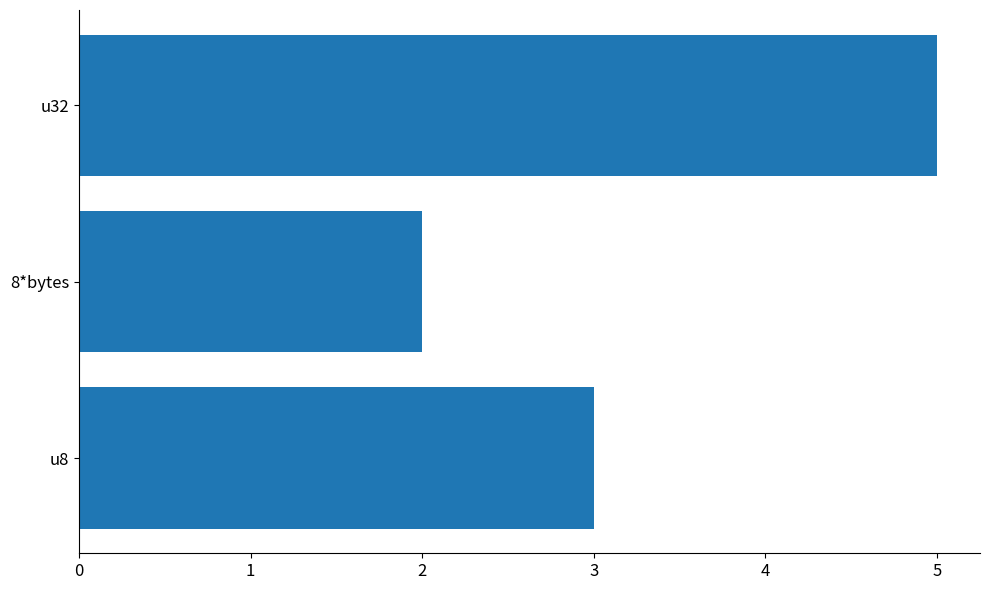

The chart shows a value of 0 at 0. True or false?

False